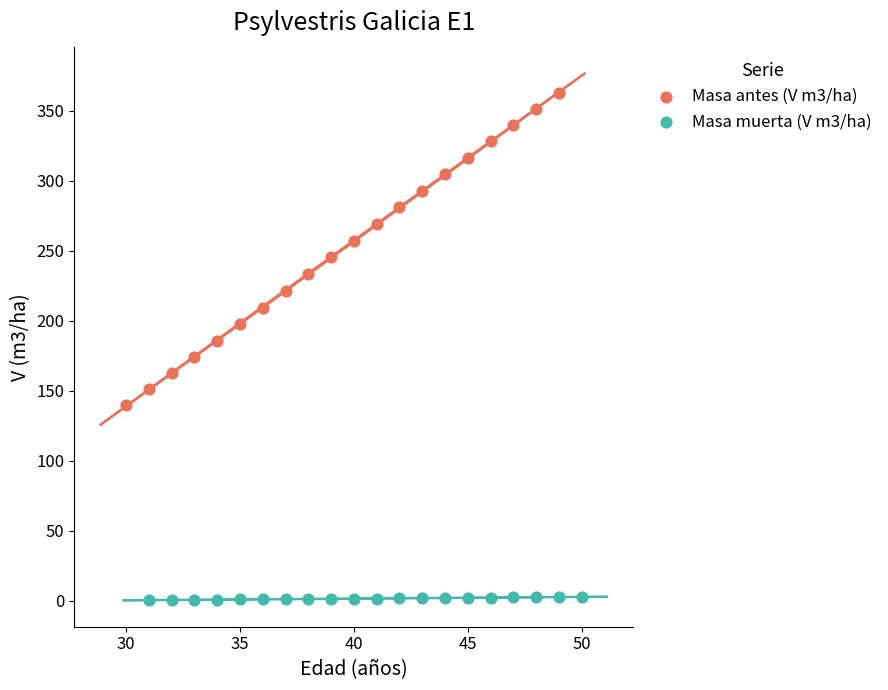

Which series reaches the maximum Y coordinate?

Masa antes (V m3/ha)